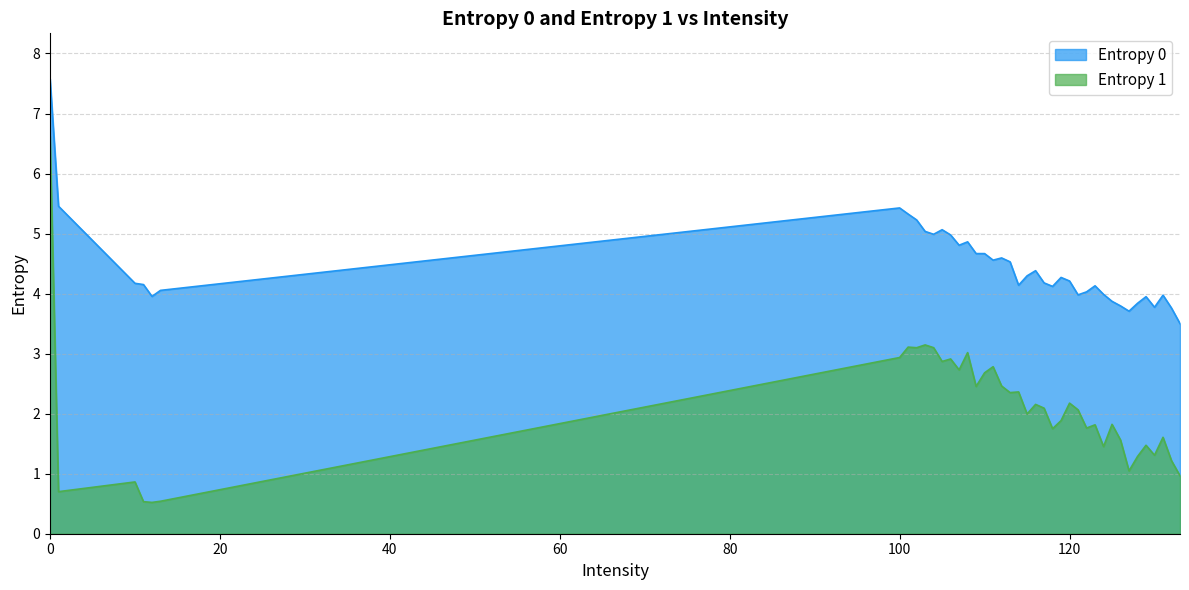

True or false: Entropy 0 and Entropy 1 intersect in this chart.

False